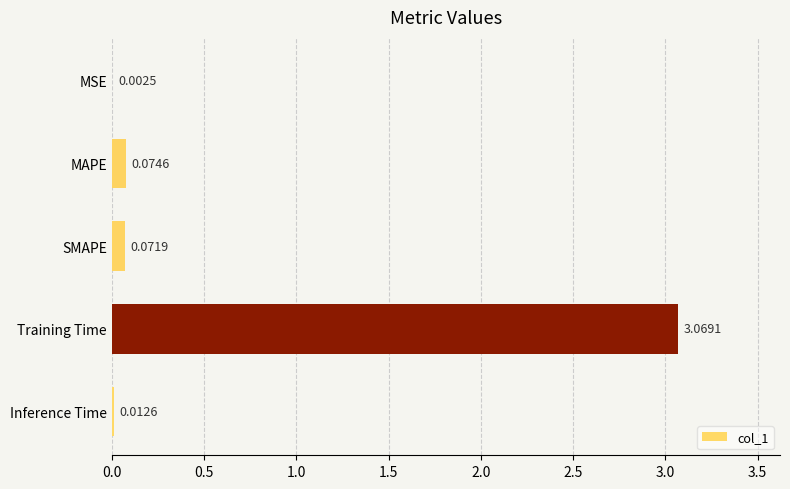

Which has a higher value, Training Time or MAPE?

Training Time